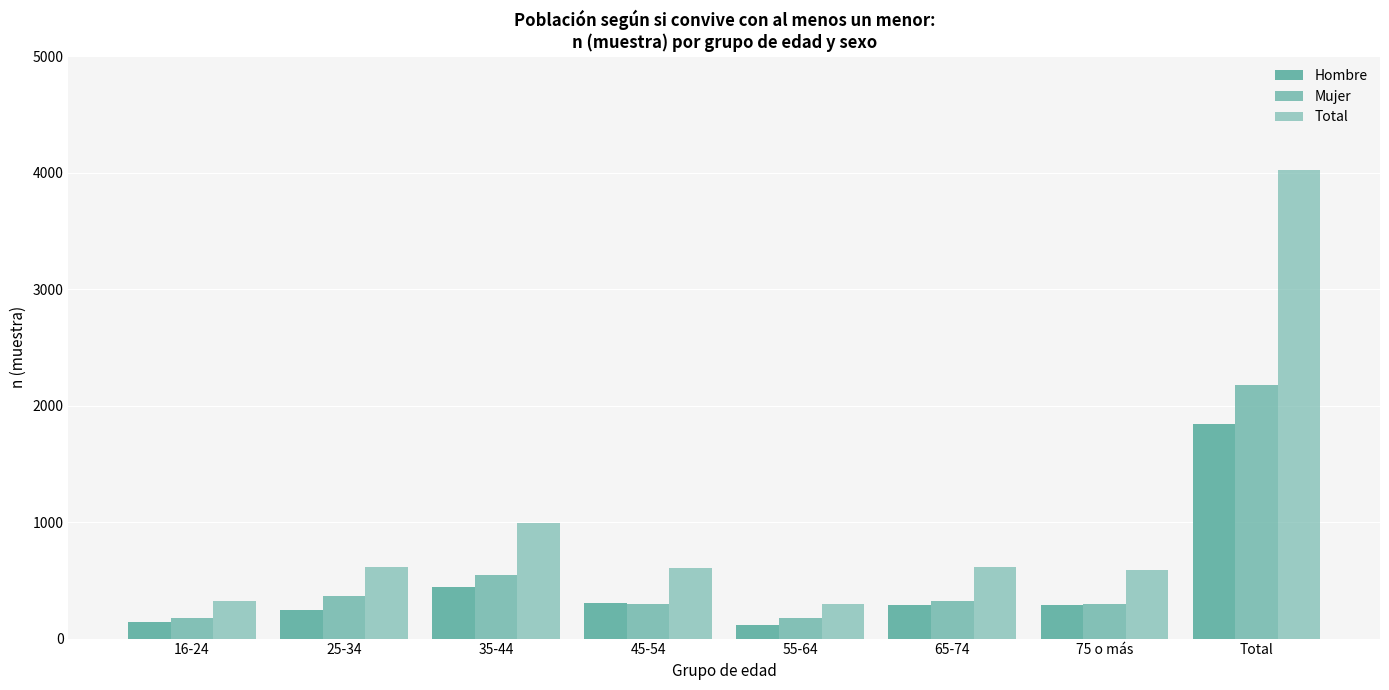

How many groups of bars are there?

8